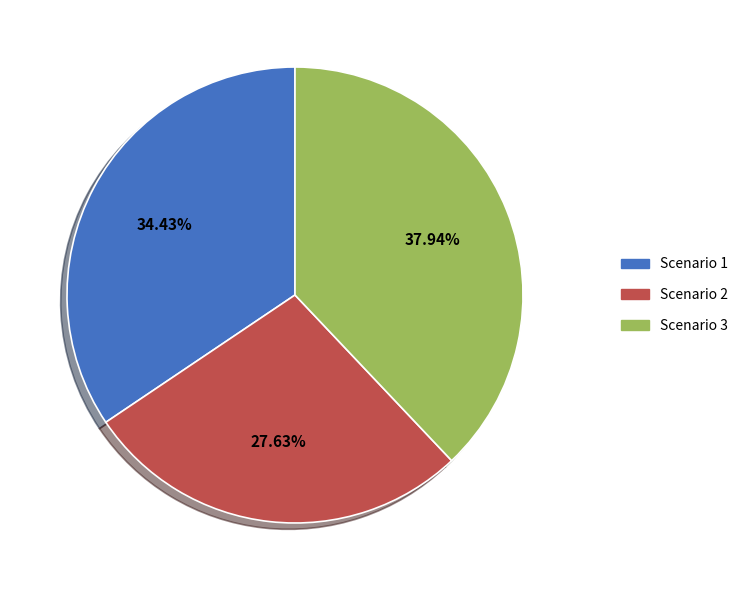

What is the smallest slice in the pie chart?

Scenario 2